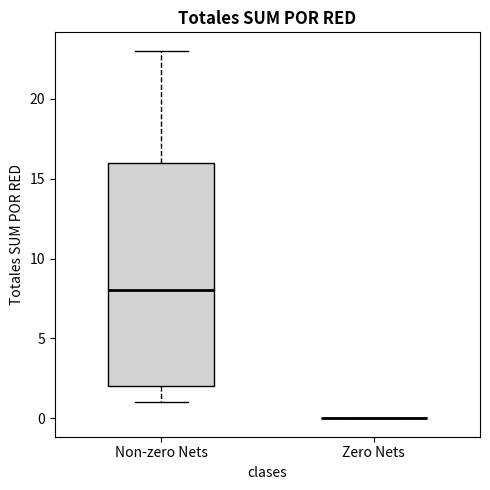

Which box is the tallest, from its lower edge to its upper edge?

Non-zero Nets